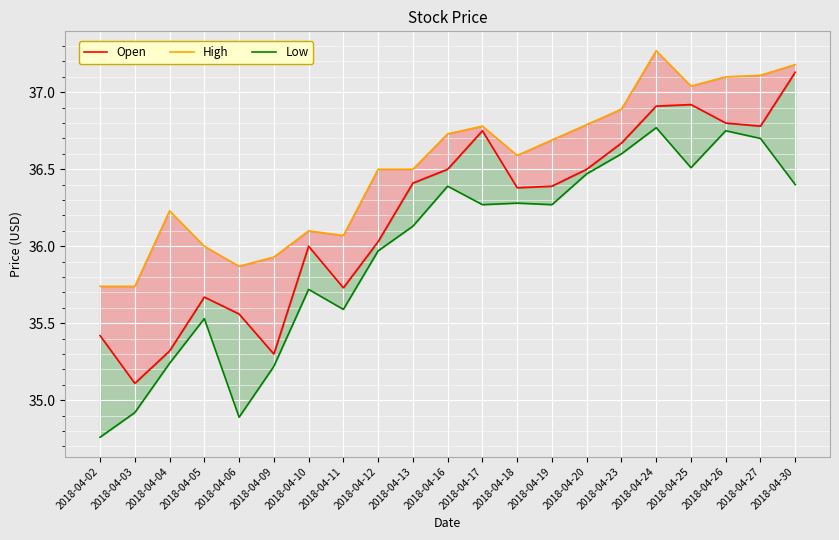

Where is High nearest to the value 36?

2018-04-05